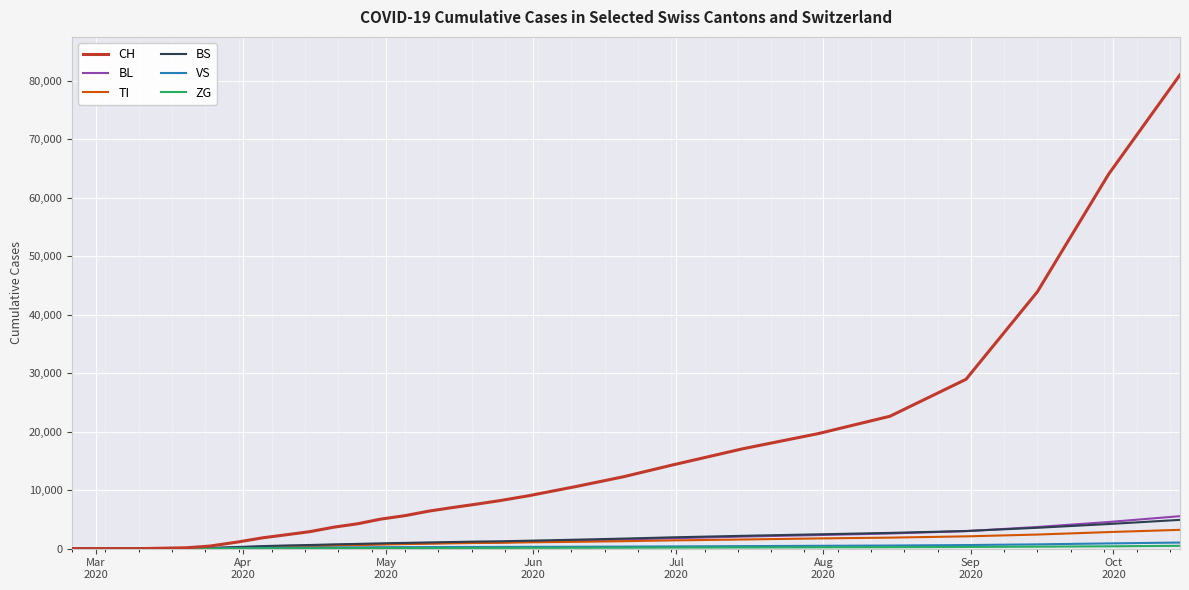

What is the sum of all CH values?

380318